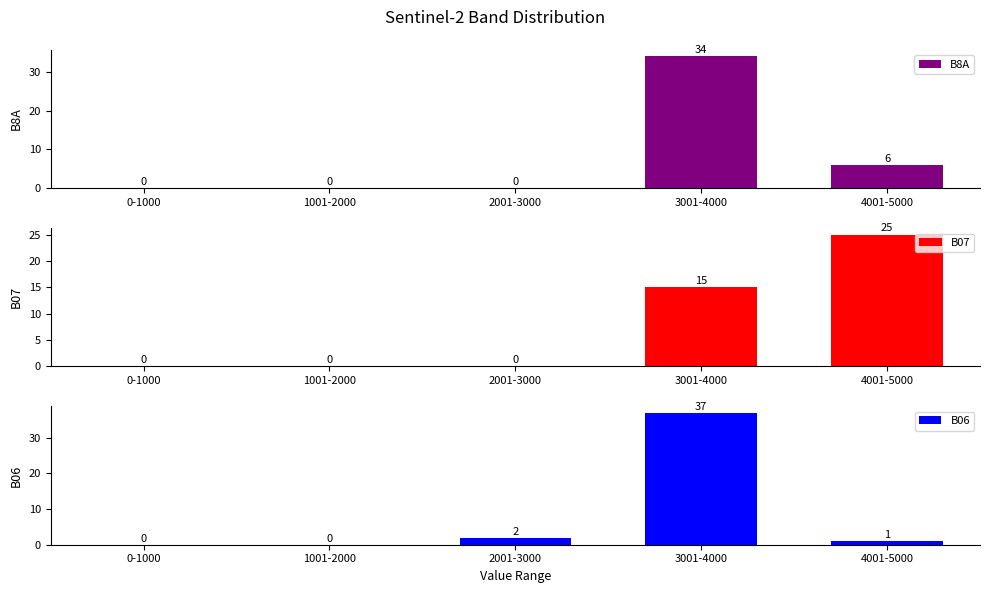

What is the sum of all B07 values?

40